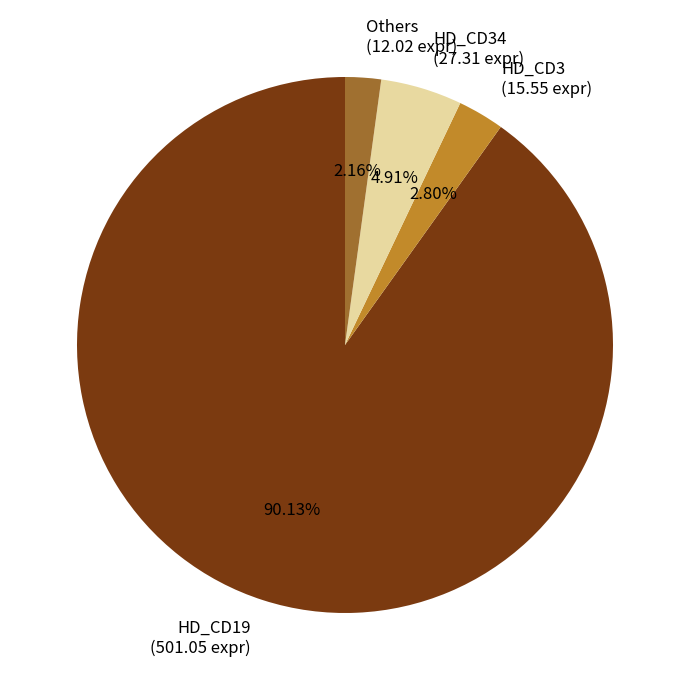

Which slice is the smallest?

Others (12.02 expr)